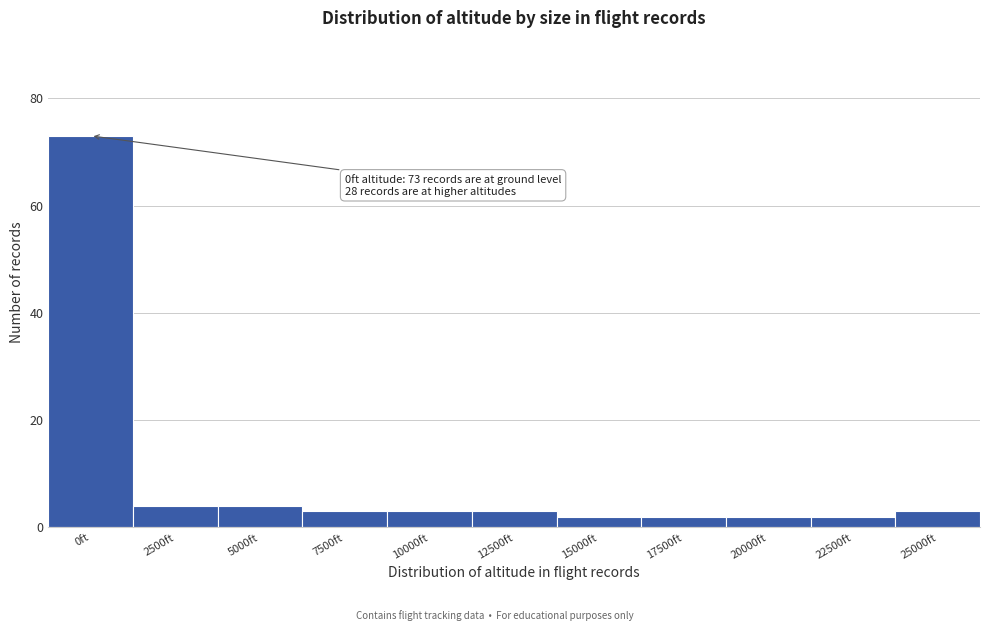

Reading left to right, what are all the values shown in this chart?

73	4	4	3	3	3	2	2	2	2	3